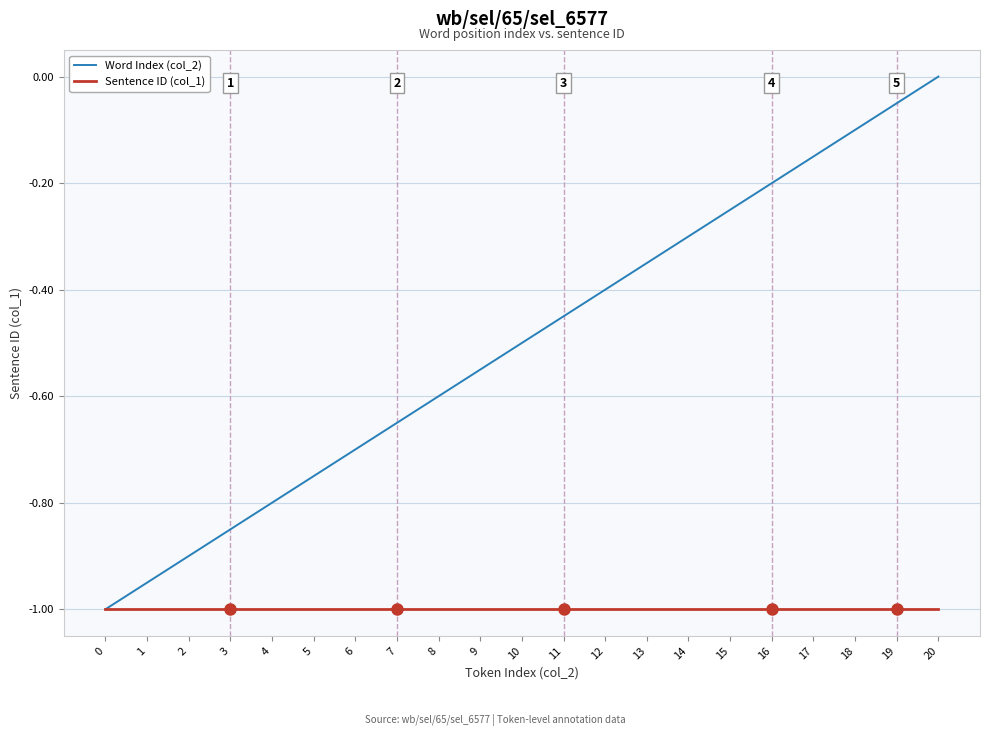

Rank the series at 10 from lowest to highest value.

Sentence ID (col_1), Word Index (col_2)